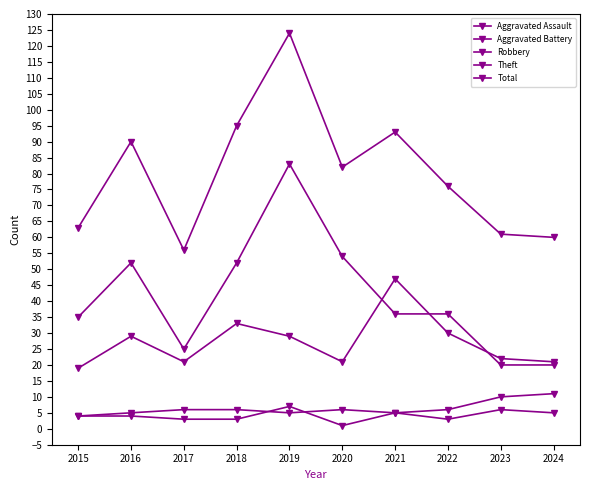

True or false: Theft and Aggravated Assault intersect in this chart.

False